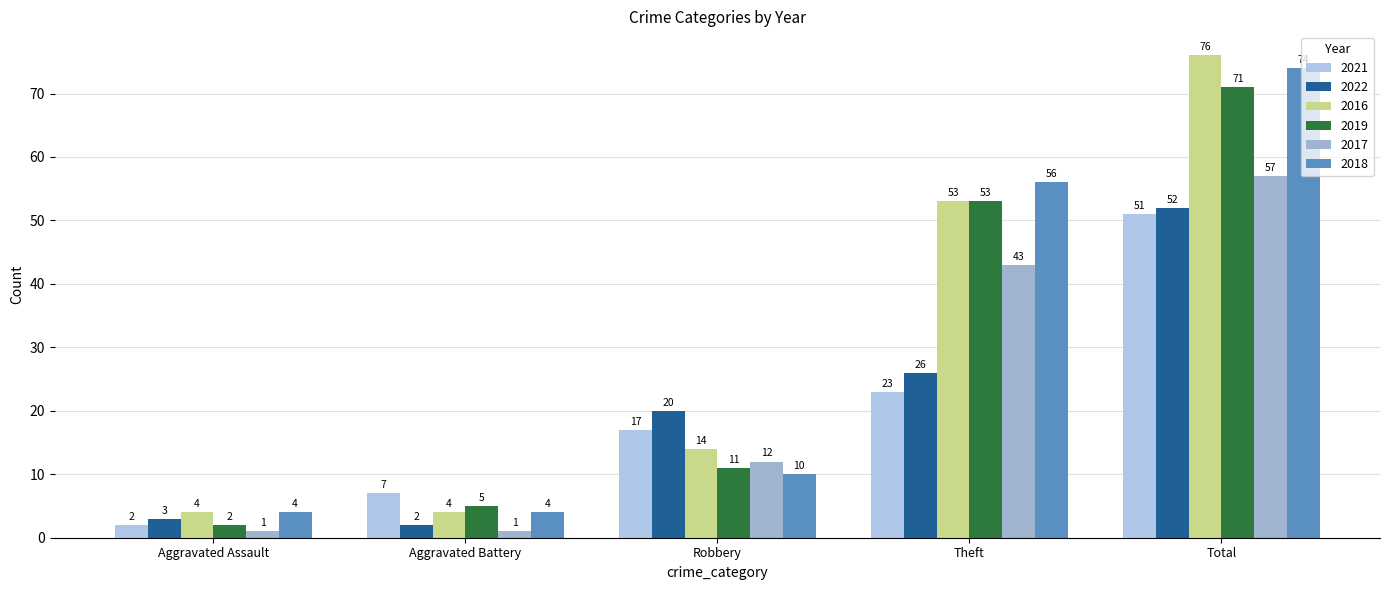

What is the approximate value of 2021 at Theft, to the nearest 5?

25